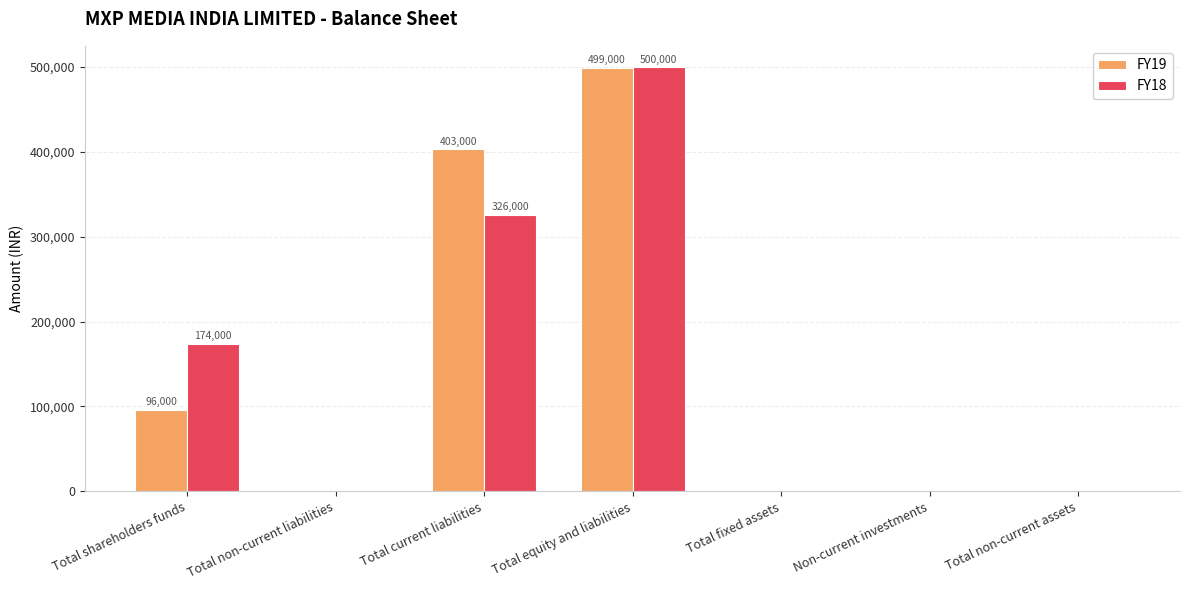

Which series changed the most between Total current liabilities and Total equity and liabilities?

FY18